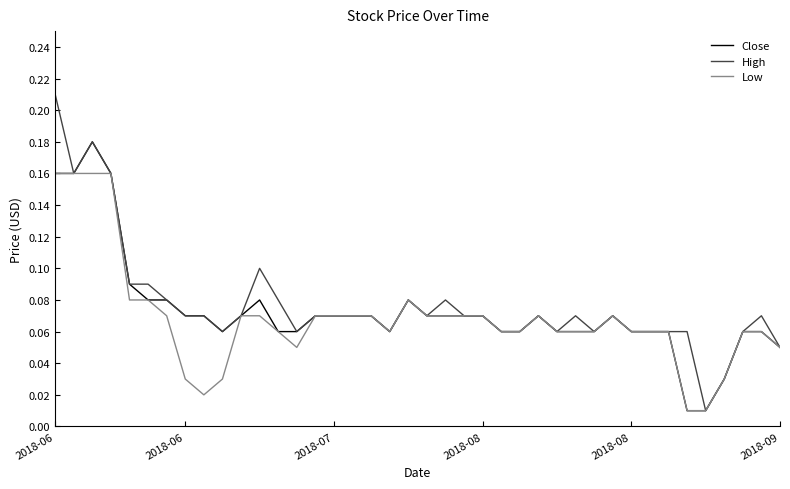

Which series has the largest range (max minus min)?

High